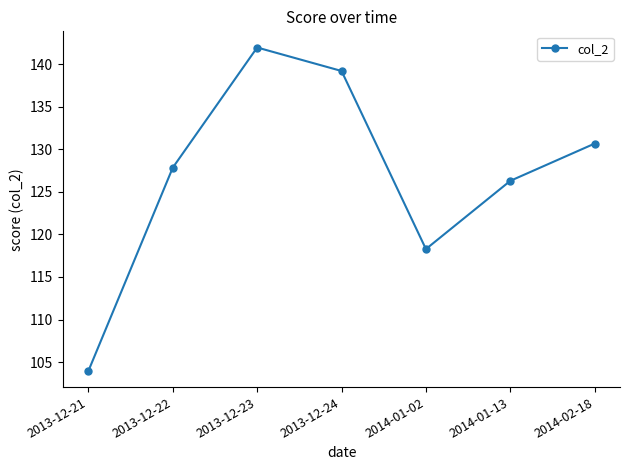

Which label corresponds to the largest value in the chart?

2013-12-23